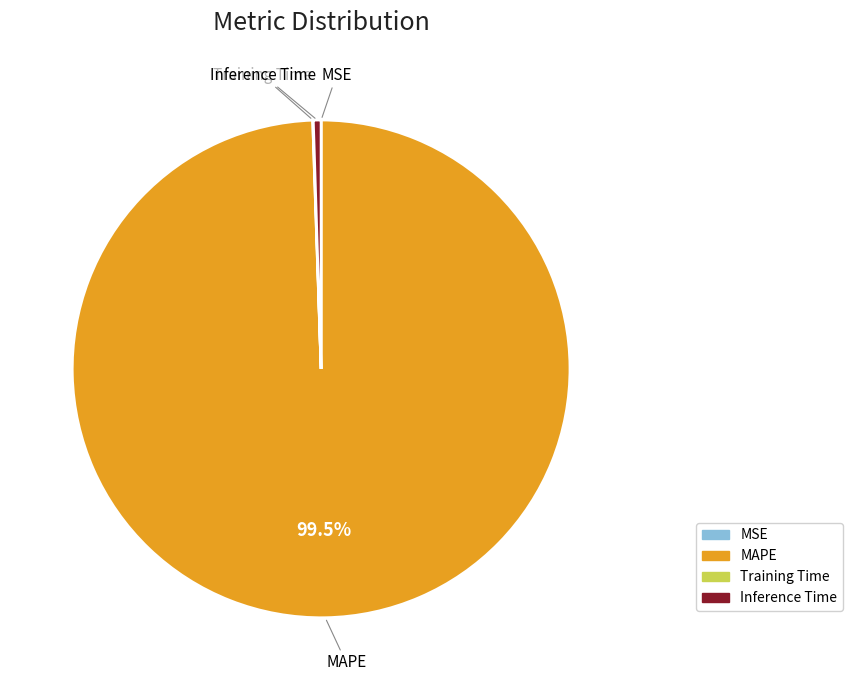

The Inference Time slice represents 1% of the pie. True or false?

True